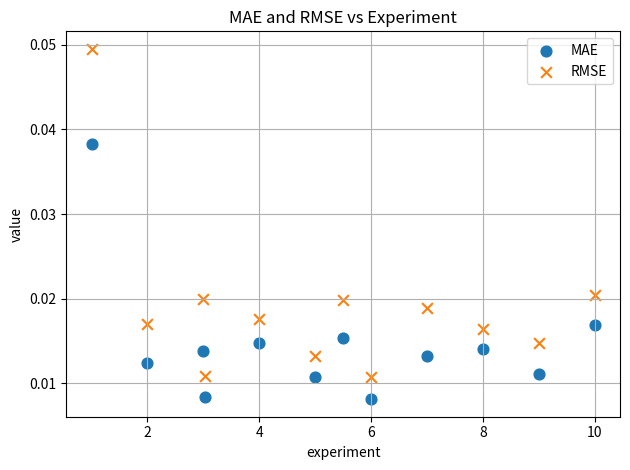

Which series has the widest spread of Y values?

RMSE